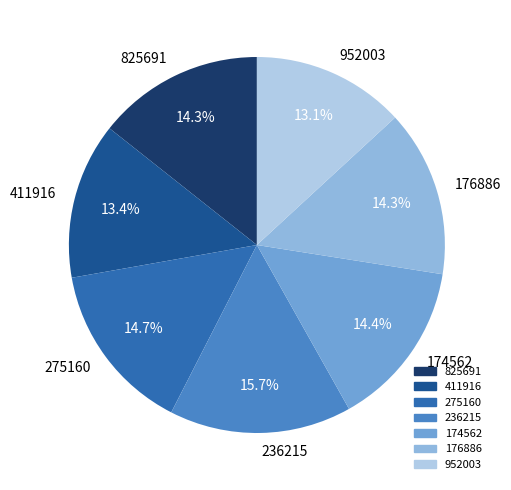

Is the sum of 825691 and 236215 greater than half?

No